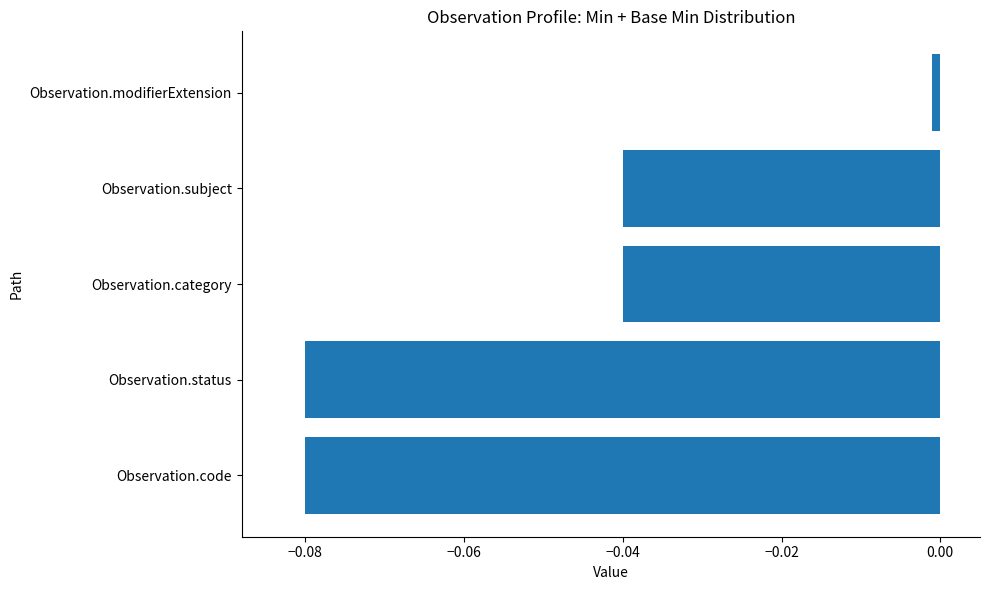

At which label is the value closest to 0?

Observation.modifierExtension